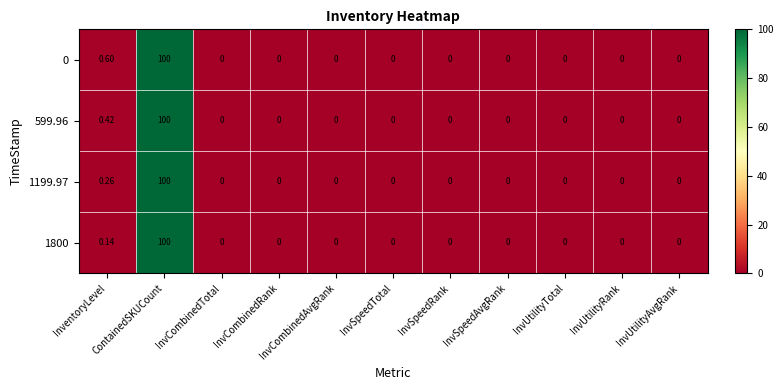

At which label is 1199.97 closest to 50?

InventoryLevel